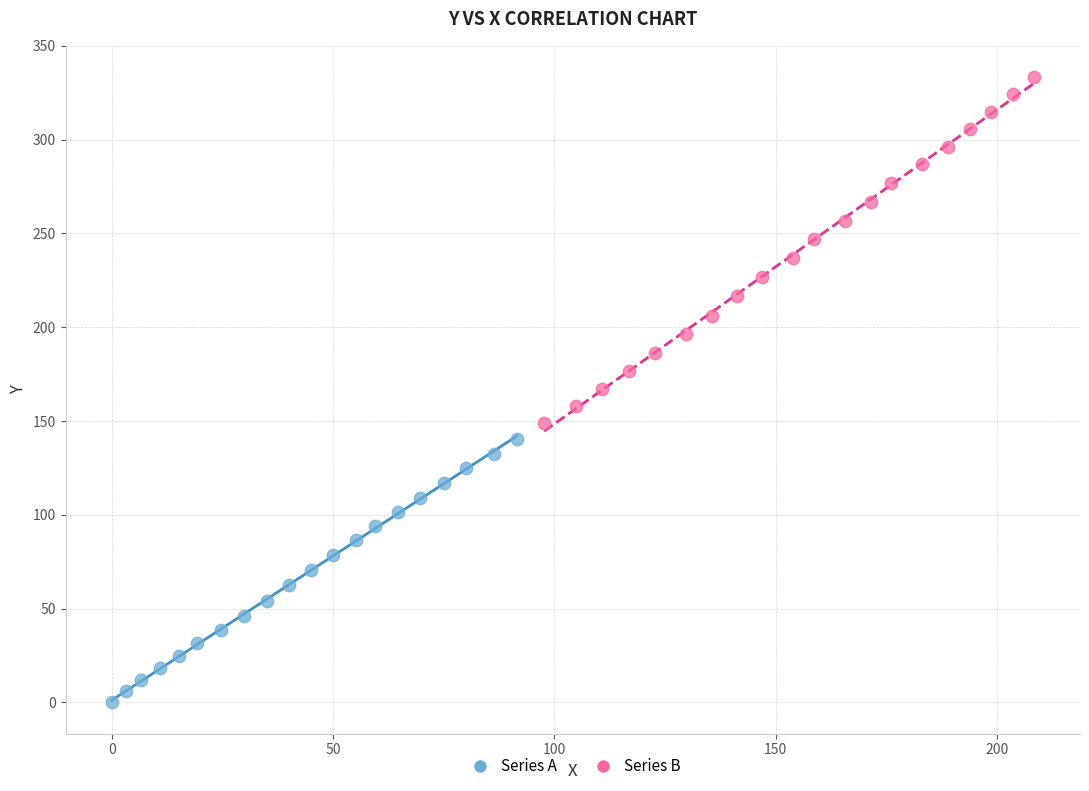

Which series contains the lowest Y value?

Series A